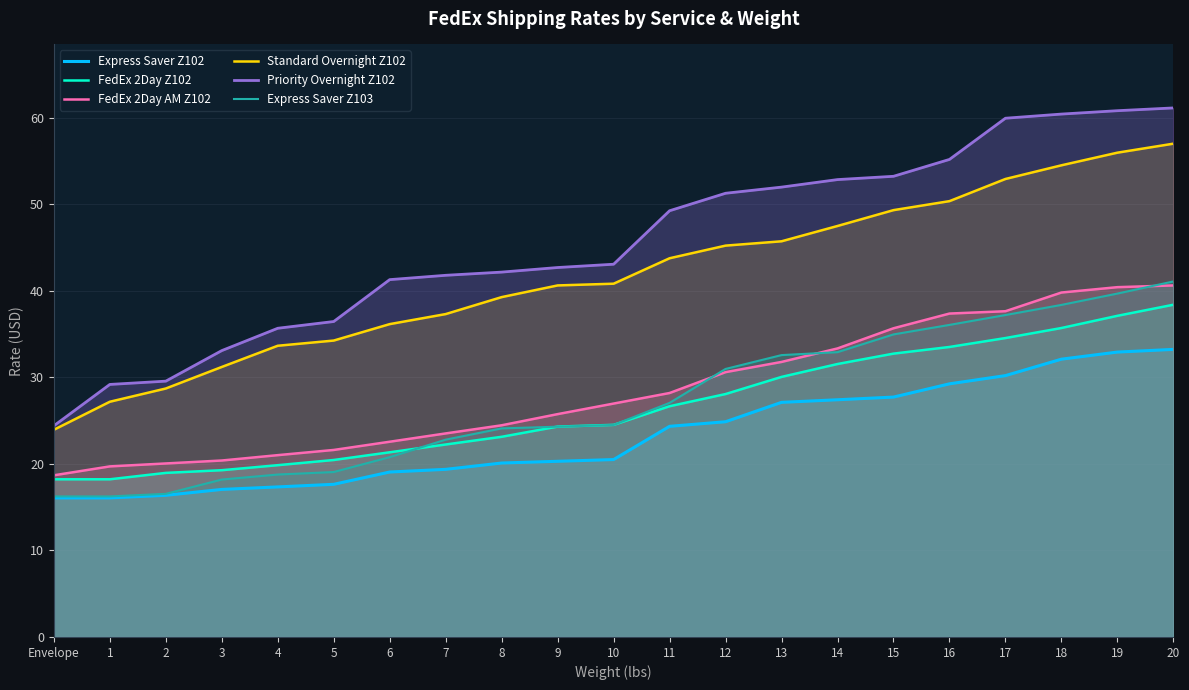

At how many categories does at least one series exceed 56?

4